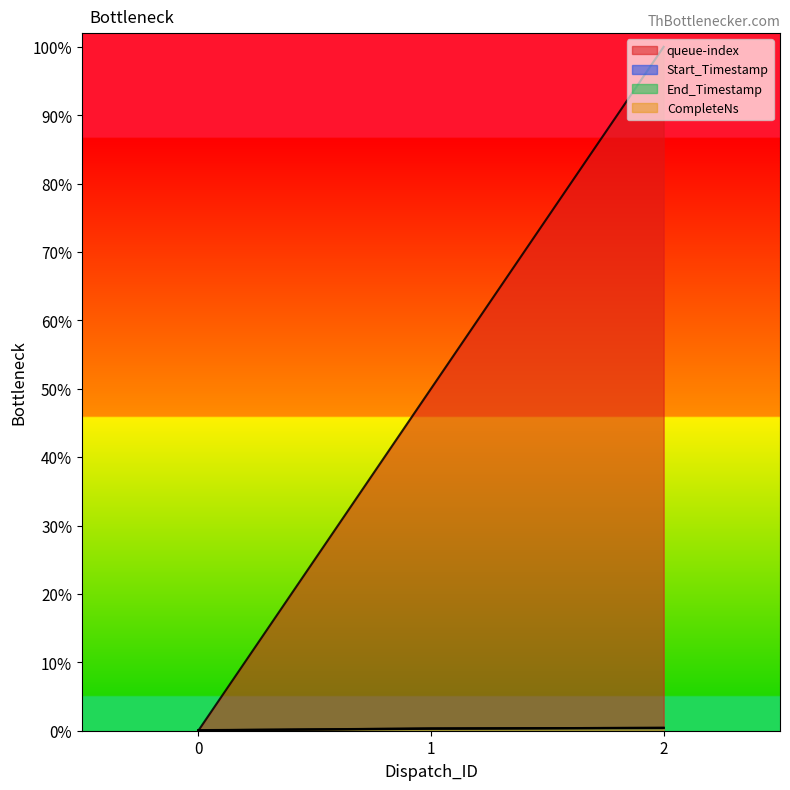

How many End_Timestamp values are between 0 and 1?

3